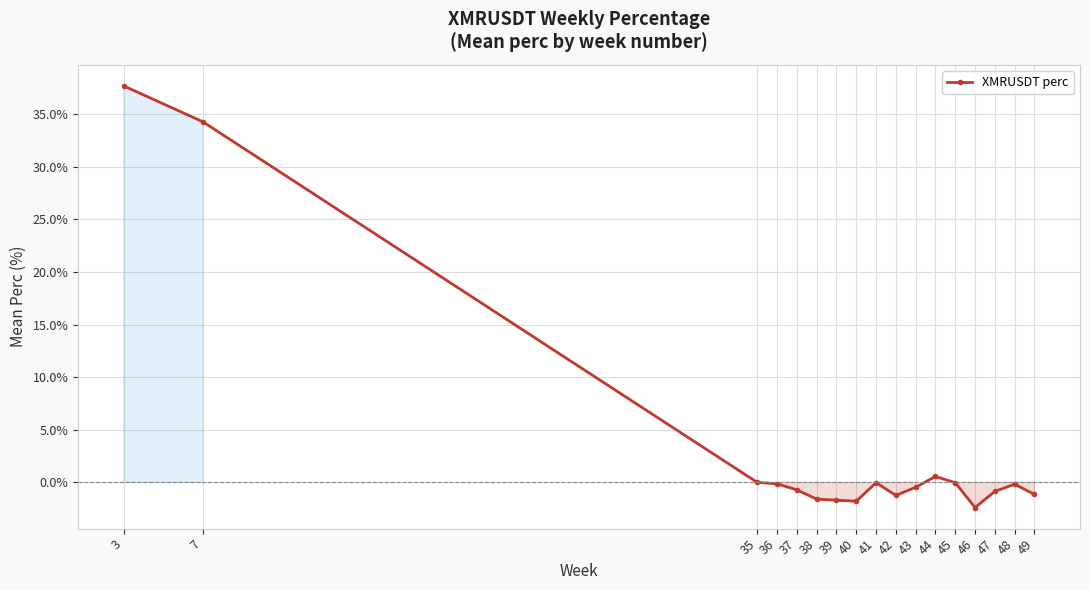

How many categories are shown in the chart?

17